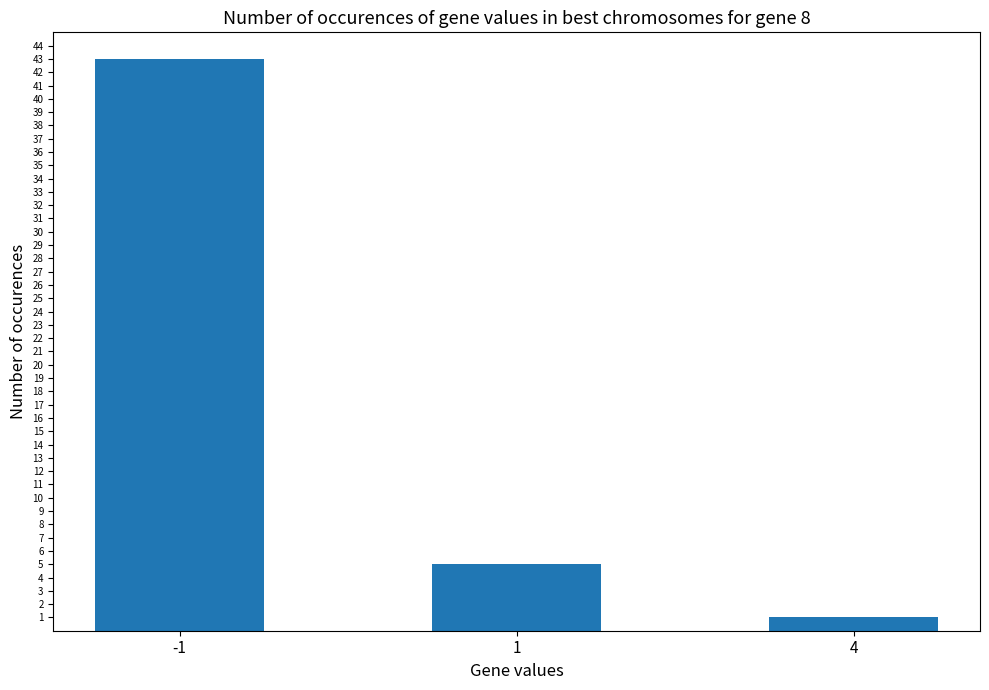

Are the bars horizontal?

No